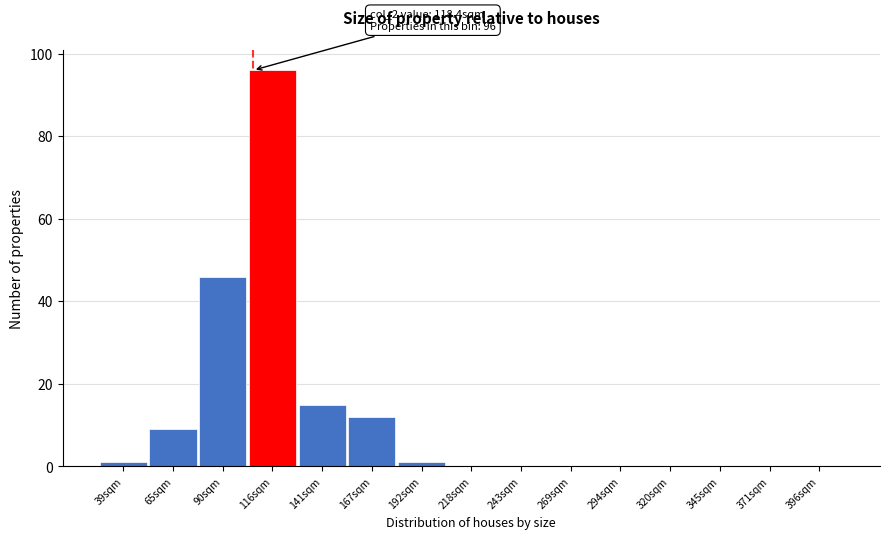

Reading right to left, transcribe all the data shown in this chart.

396sqm=0	371sqm=0	345sqm=0	320sqm=0	294sqm=0	269sqm=0	243sqm=0	218sqm=0	192sqm=1	167sqm=12	141sqm=15	116sqm=96	90sqm=46	65sqm=9	39sqm=1